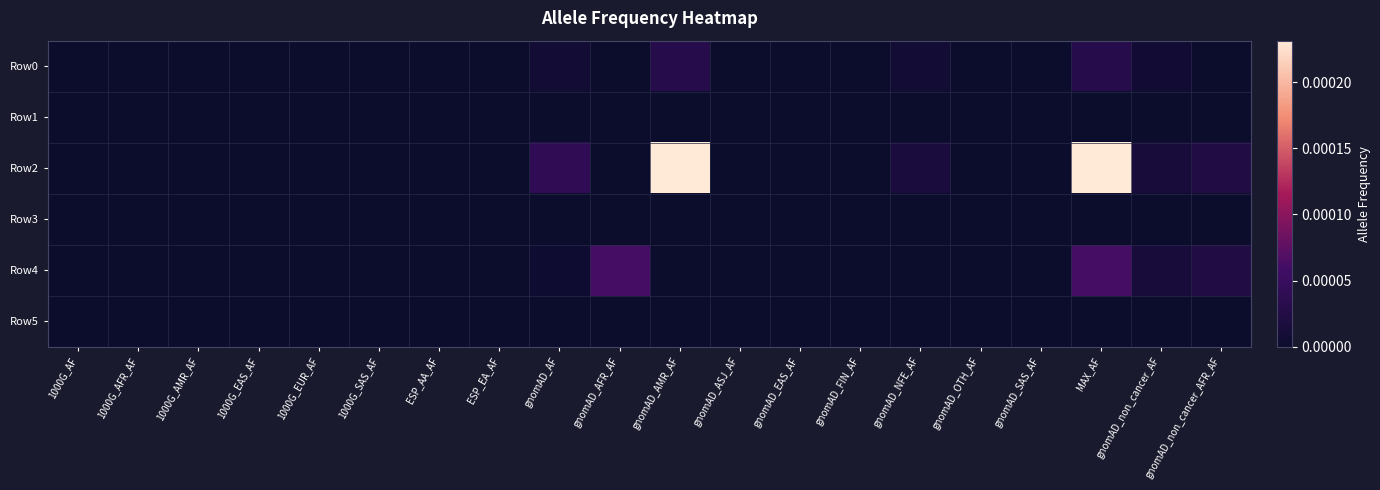

Which has a higher value, gnomAD_OTH_AF or gnomAD_SAS_AF?

gnomAD_OTH_AF